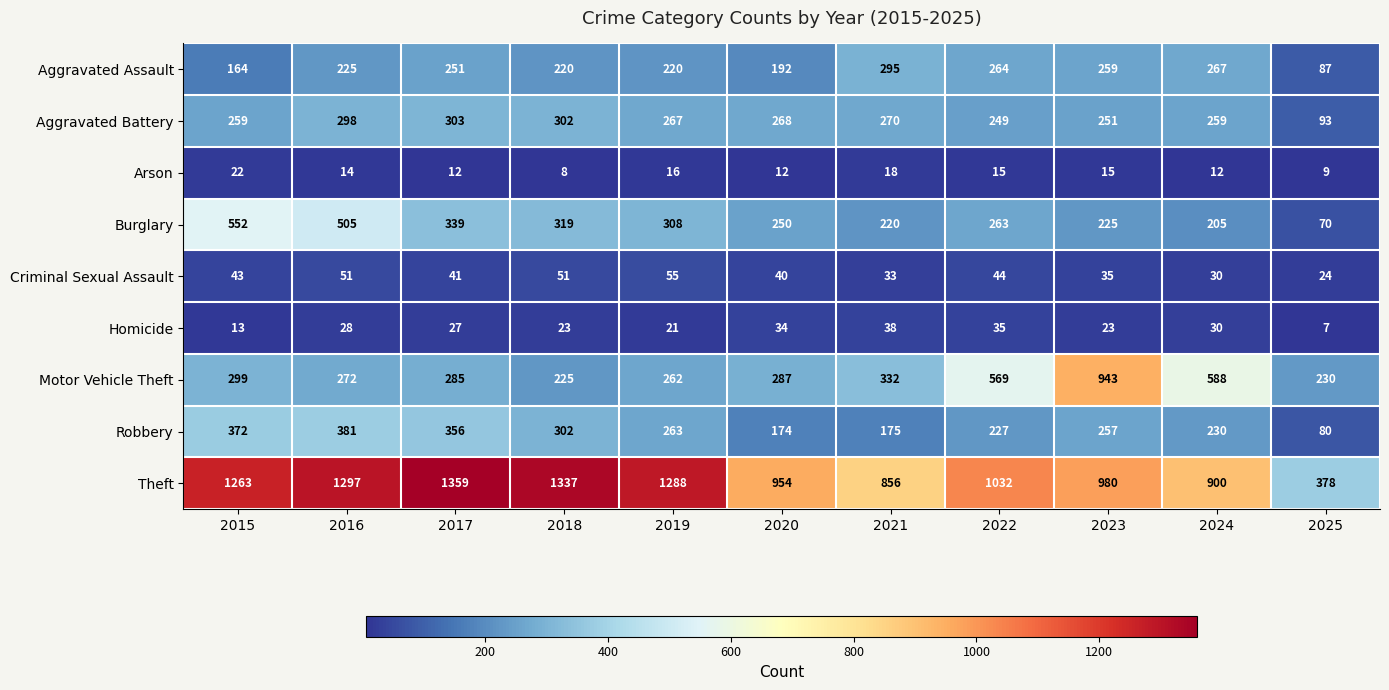

Count the number of data series in this chart.

9